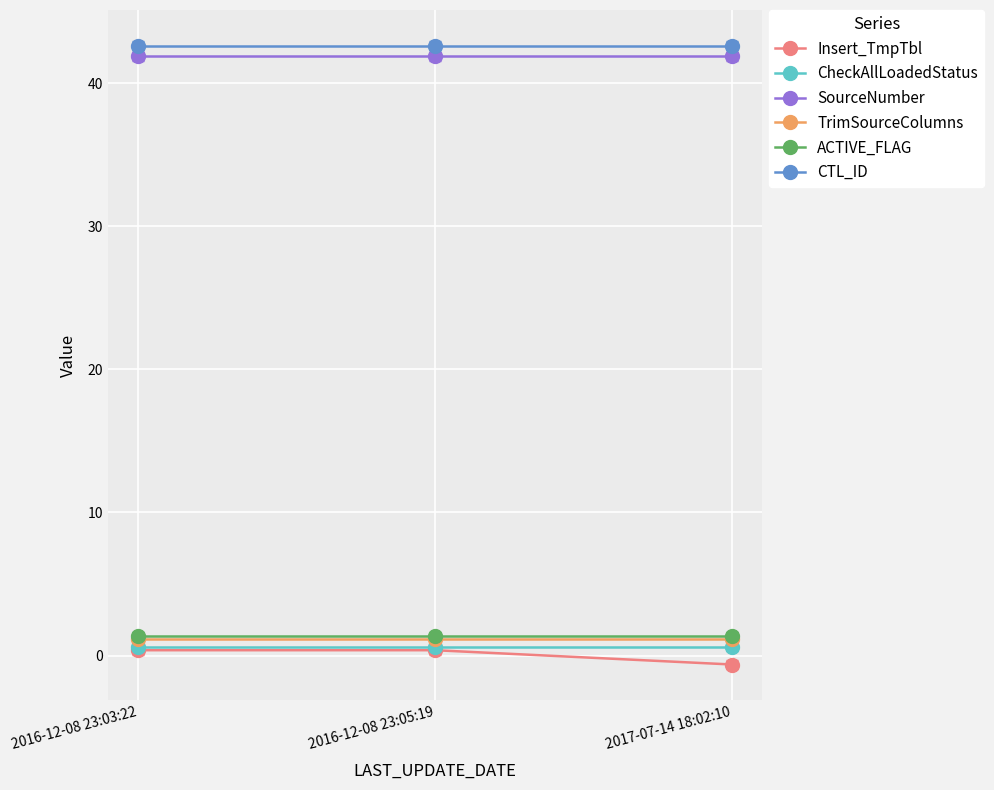

Reading left to right, transcribe all the data shown in this chart.

Insert_TmpTbl: 0.4	0.4	-0.6
CheckAllLoadedStatus: 0.6	0.6	0.6
SourceNumber: 41.9	41.9	41.9
TrimSourceColumns: 1.1	1.1	1.1
ACTIVE_FLAG: 1.4	1.4	1.4
CTL_ID: 42.6	42.6	42.6